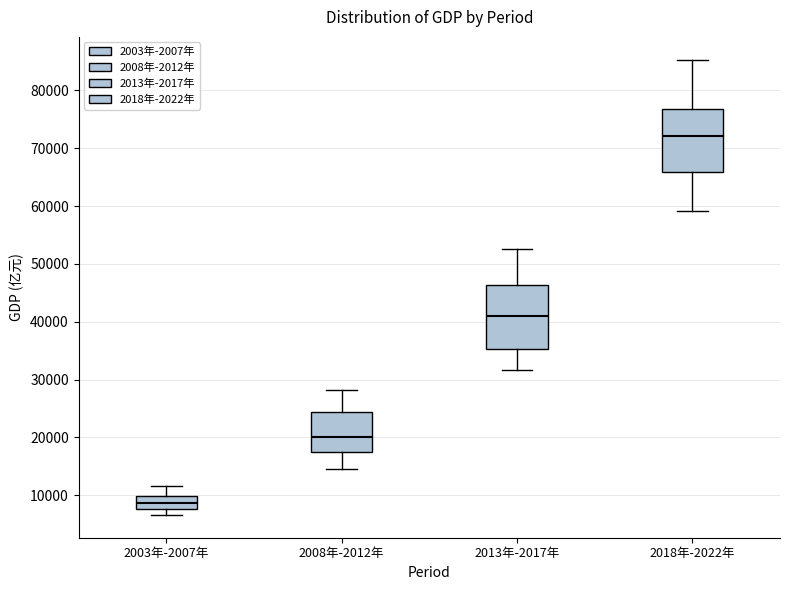

Which box has the highest median line?

2018年-2022年